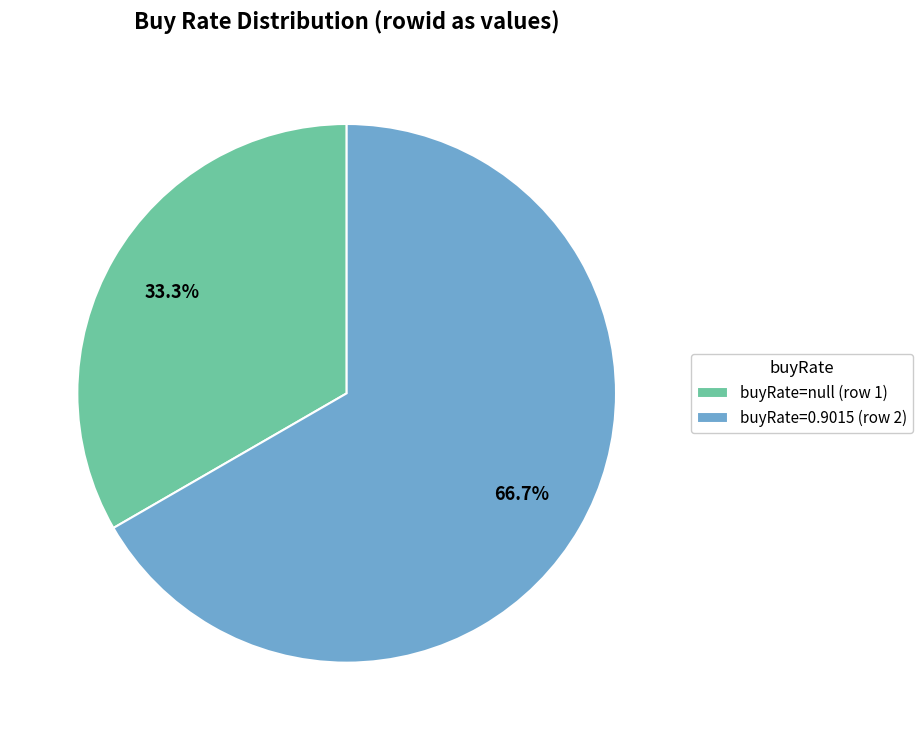

How much of the chart is everything except buyRate=0.9015 (row 2)?

33.3%